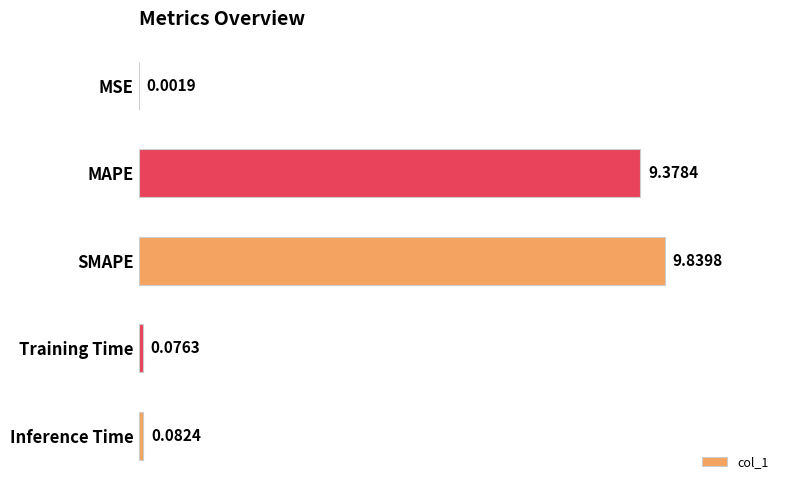

Where is the data nearest to the value 4?

Inference Time